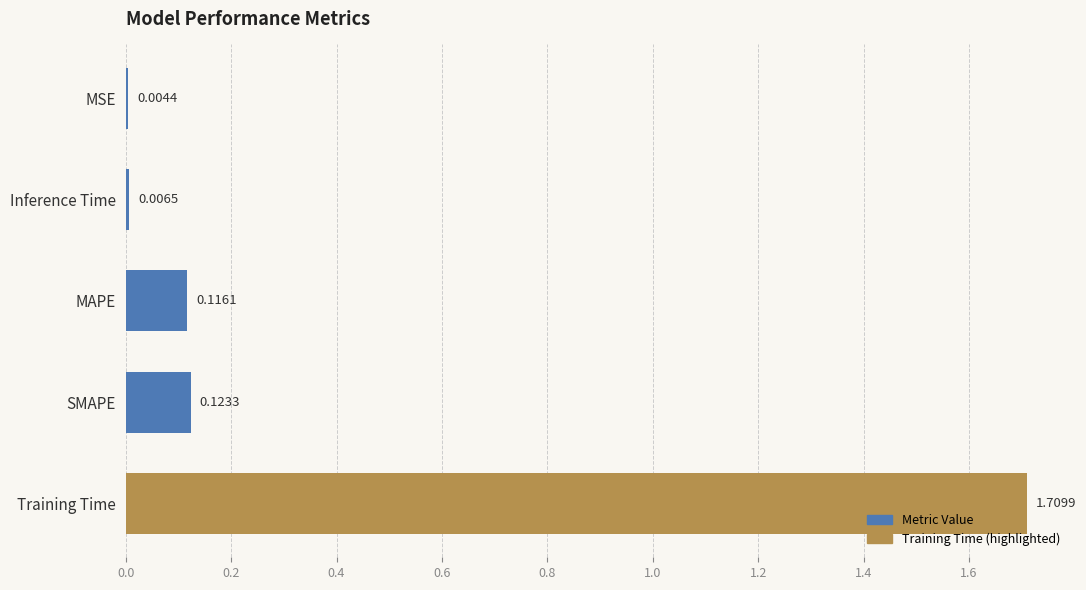

How many categories are shown in the chart?

5